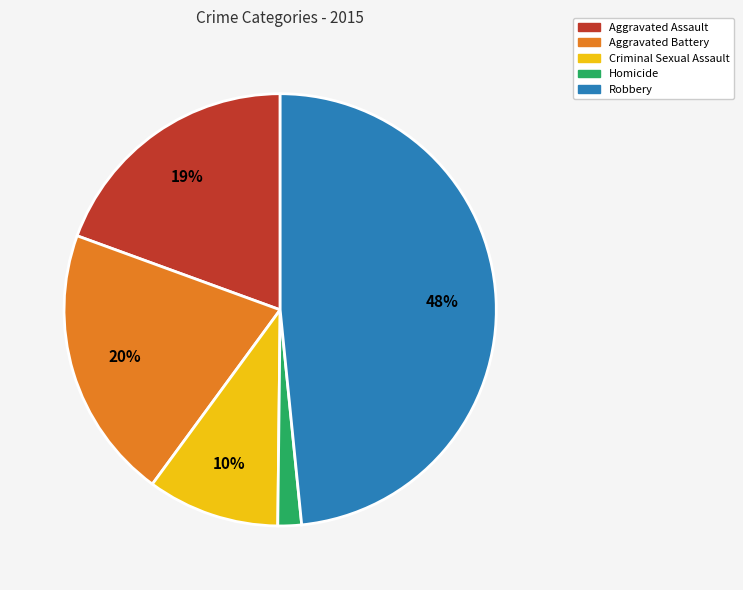

To the nearest percent, what is the average slice percentage?

20%